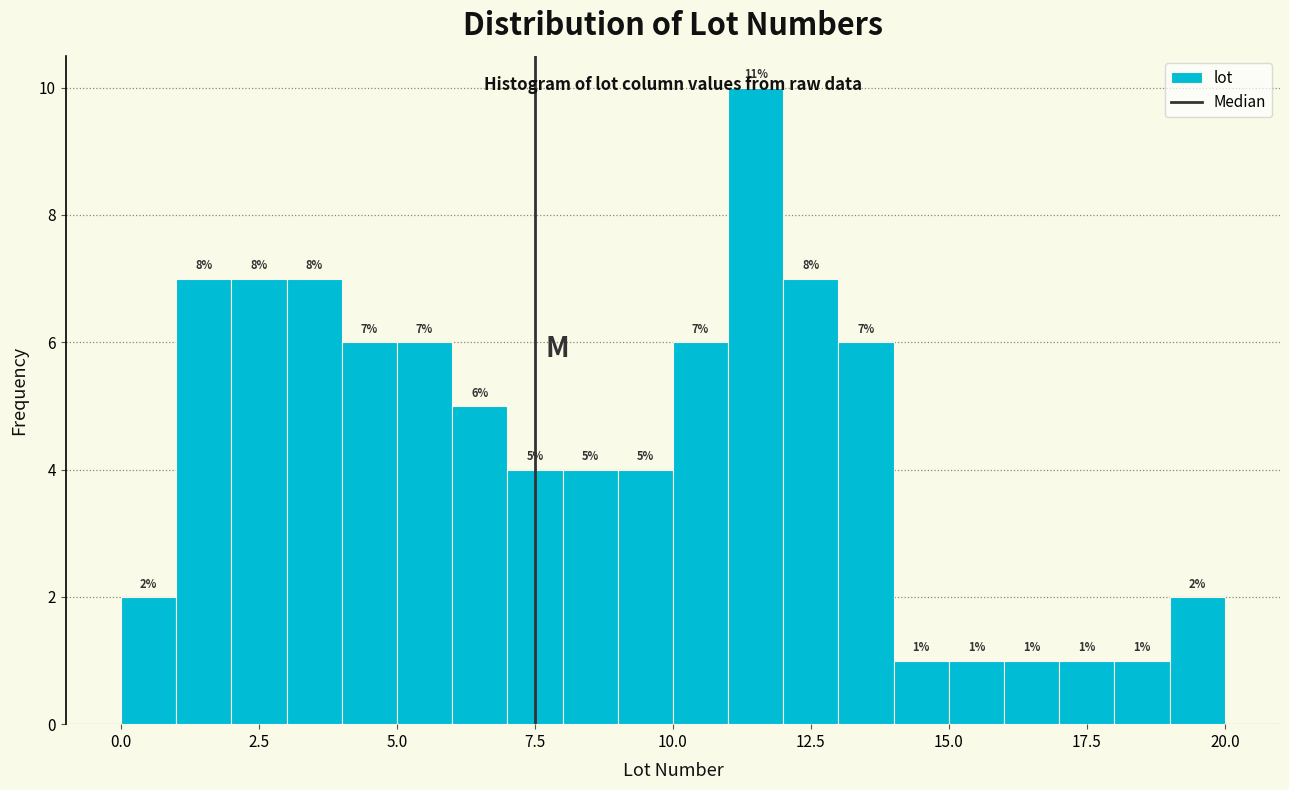

Around what value on the x-axis is the tallest bar? Give the approximate position of its centre, as read against the axis.

11.5